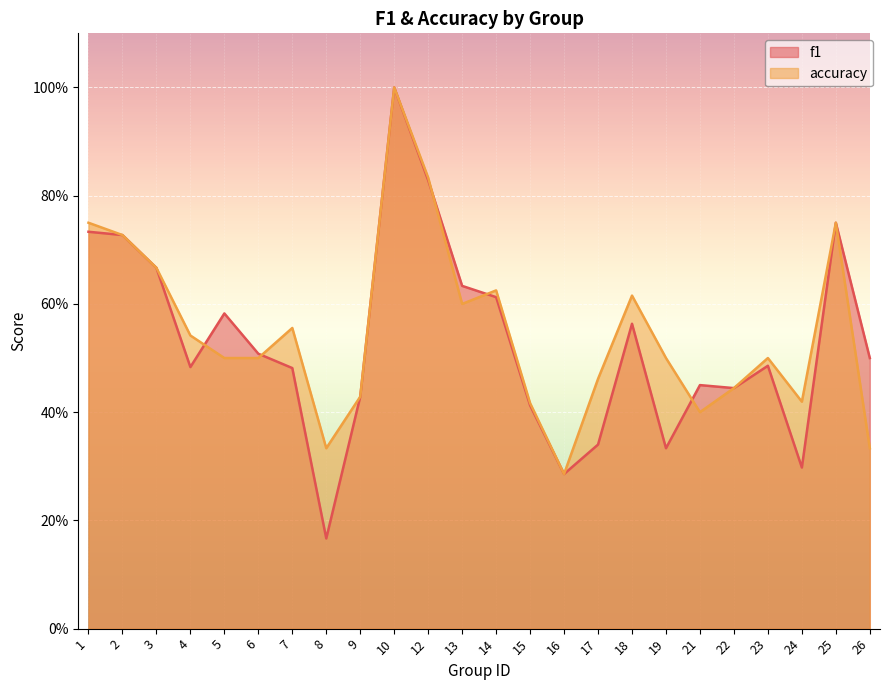

Reading right to left, transcribe all the data shown in this chart.

f1: 0.5	0.8	0.3	0.5	0.4	0.5	0.3	0.6	0.3	0.3	0.4	0.6	0.6	0.8	1.0	0.4	0.2	0.5	0.5	0.6	0.5	0.7	0.7	0.7
accuracy: 0.3	0.8	0.4	0.5	0.4	0.4	0.5	0.6	0.5	0.3	0.4	0.6	0.6	0.8	1.0	0.4	0.3	0.6	0.5	0.5	0.5	0.7	0.7	0.8